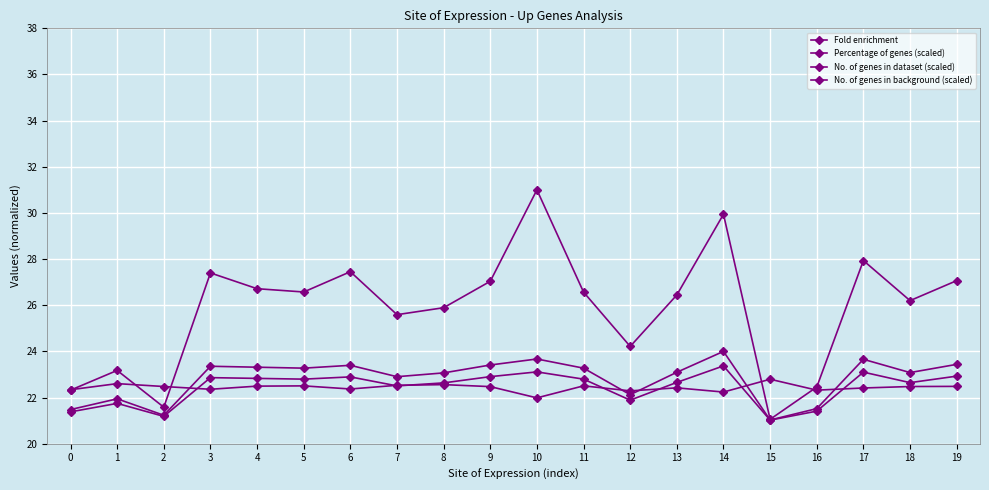

How many series are shown in this chart?

4